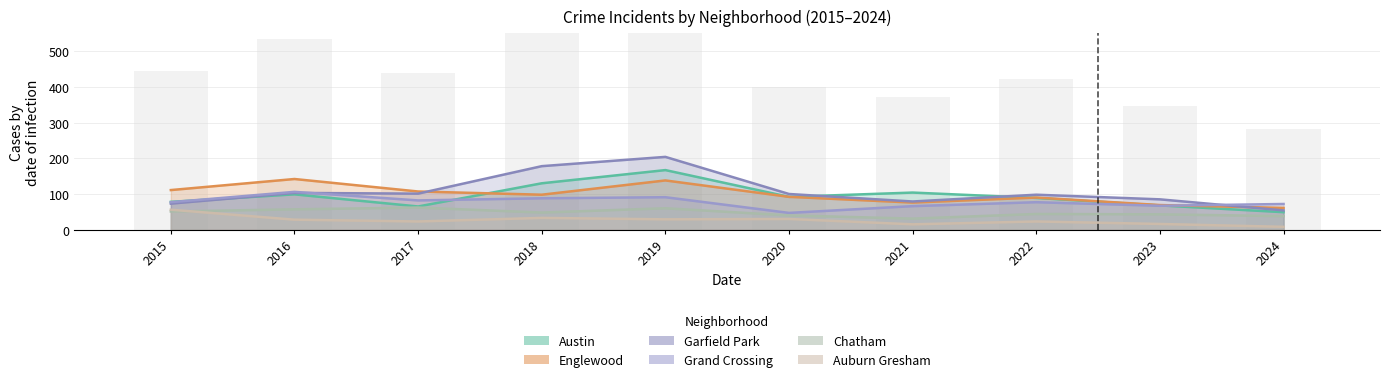

How many values in the Auburn Gresham series are below 28?

5